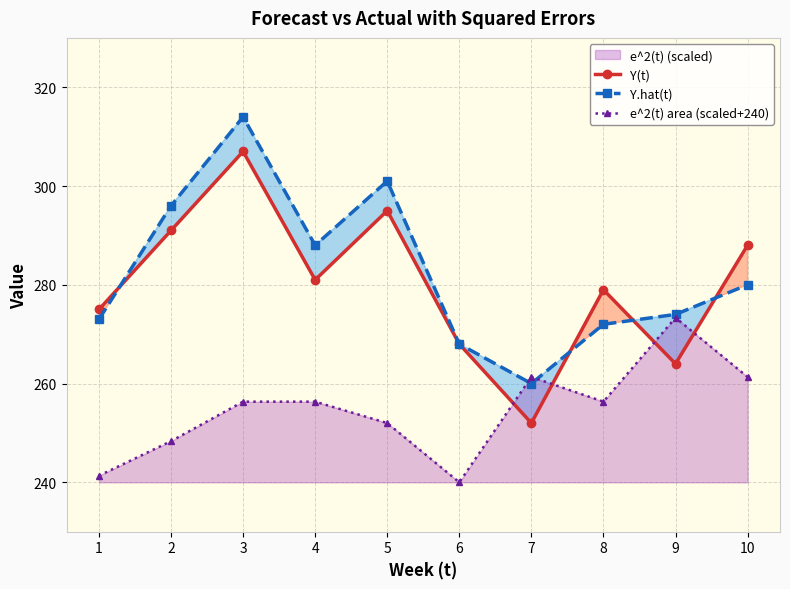

Between which two adjacent categories do Y.hat(t) and Y(t) first intersect?

1 and 2